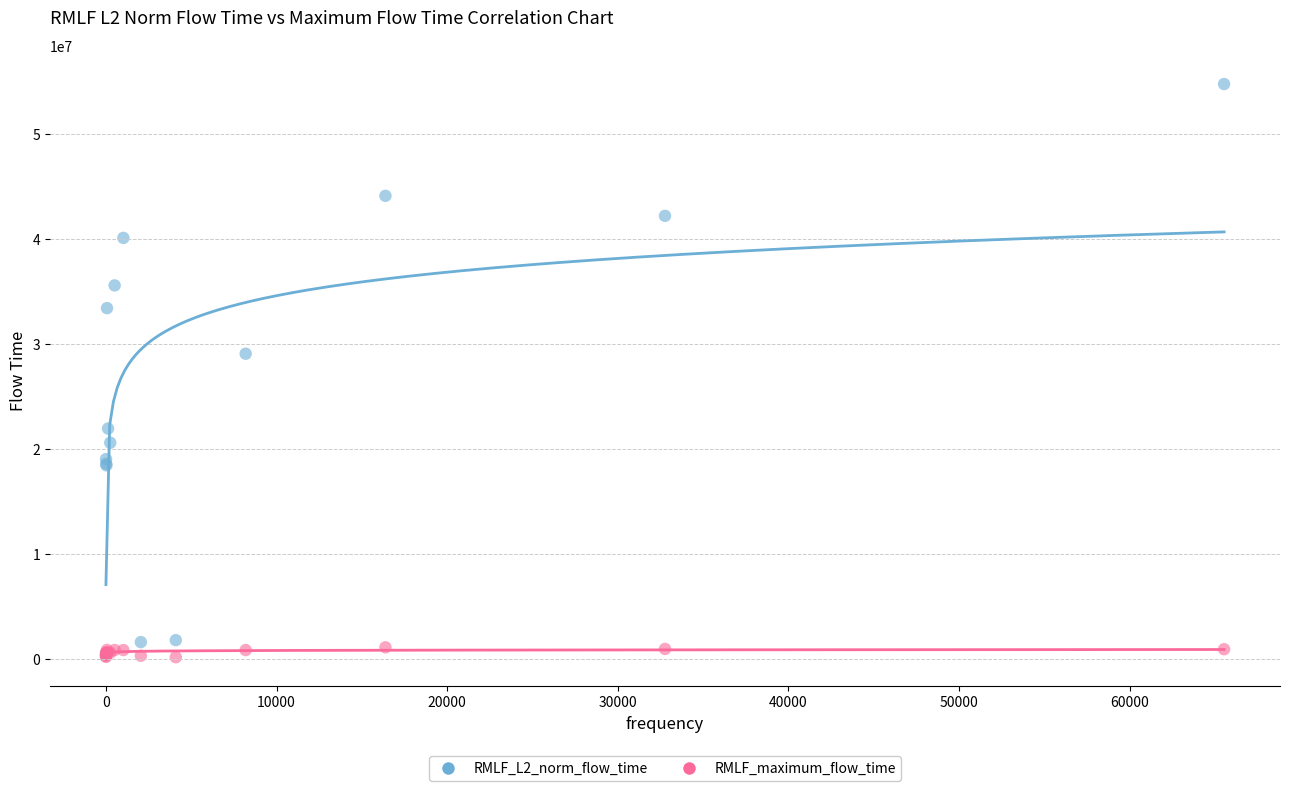

What are all the series names shown in the legend?

RMLF_L2_norm_flow_time, RMLF_maximum_flow_time